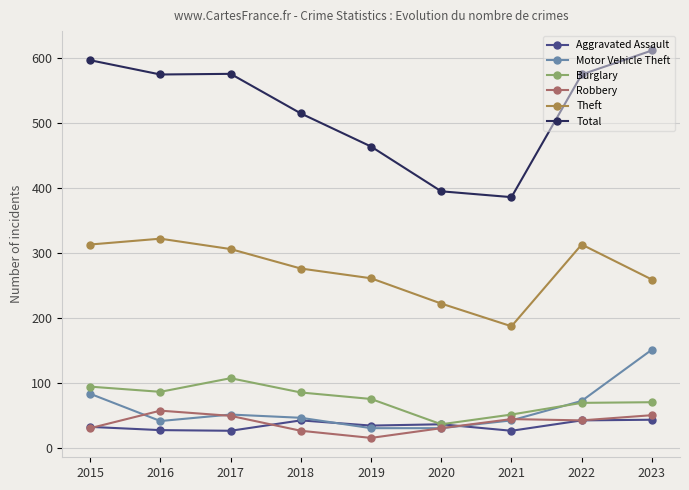

True or false: Theft has a value of 205 at 2015.

False